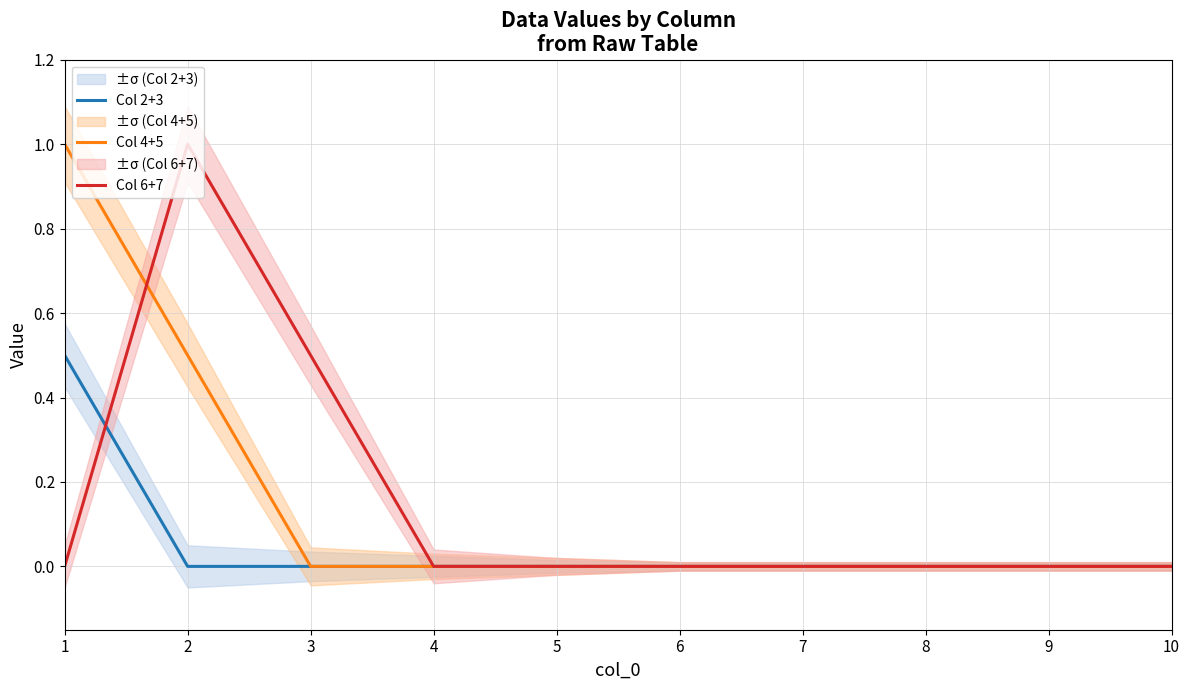

How many data points in Col 2+3 are above 0?

1